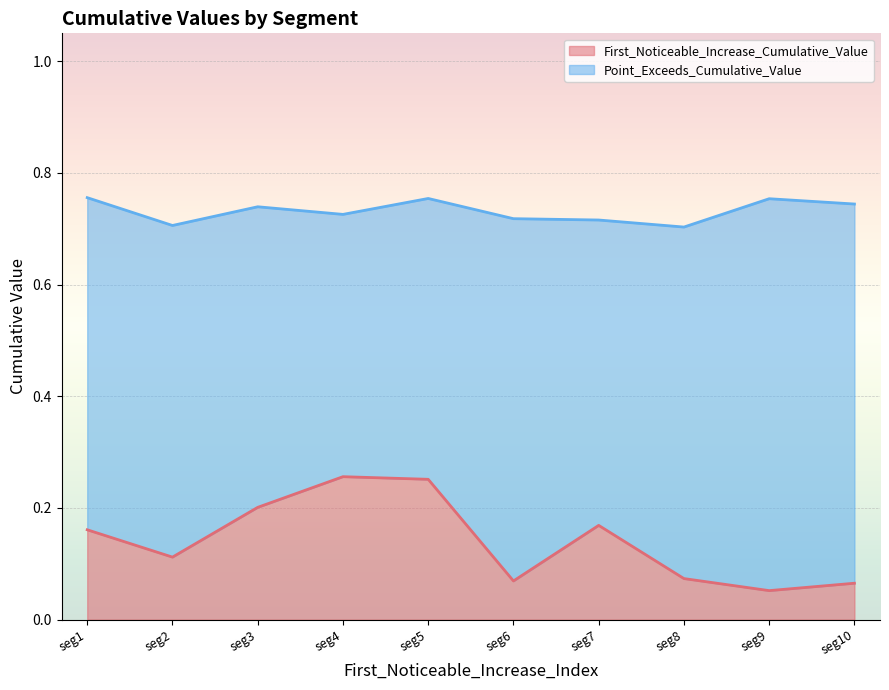

Reading left to right, what are all the values shown in this chart?

First_Noticeable_Increase_Cumulative_Value: 0.2	0.1	0.2	0.3	0.3	0.1	0.2	0.1	0.1	0.1
Point_Exceeds_Cumulative_Value: 0.8	0.7	0.7	0.7	0.8	0.7	0.7	0.7	0.8	0.7